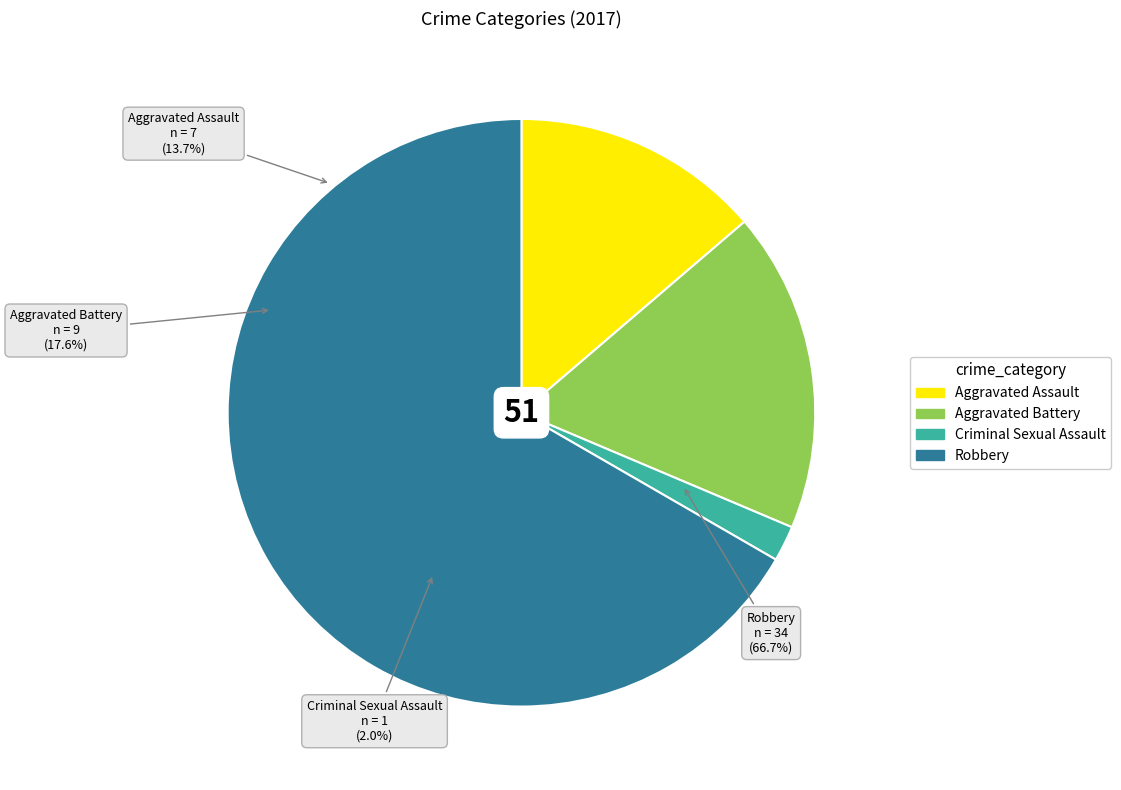

To the nearest percent, what portion does Aggravated Battery represent?

18%